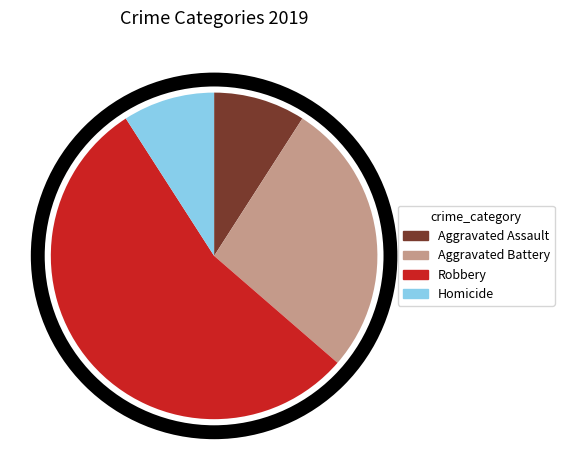

Do Aggravated Battery and Robbery together represent more than half of the pie?

Yes